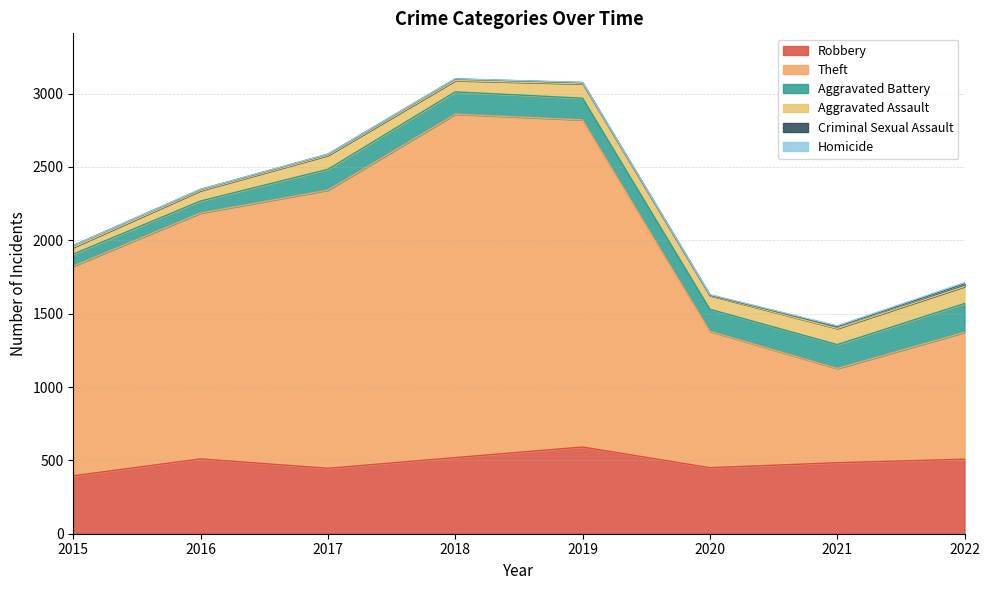

At which category does Theft reach its first local valley?

2021